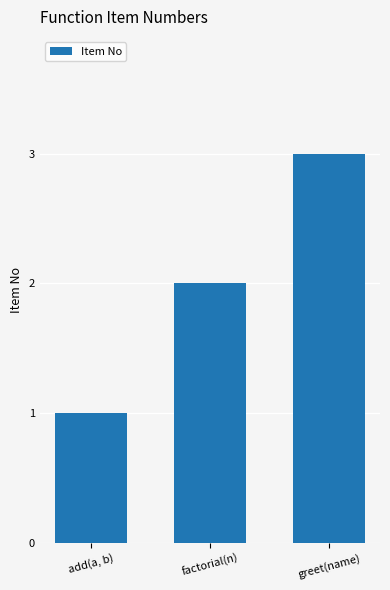

What is the label of the 3rd bar from the left?

greet(name)